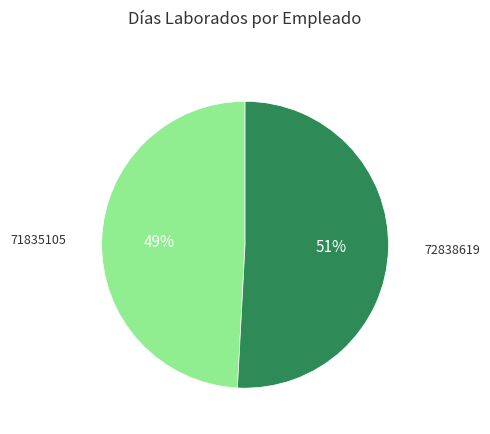

To the nearest percent, what is the difference between the largest and smallest slice percentages?

2%